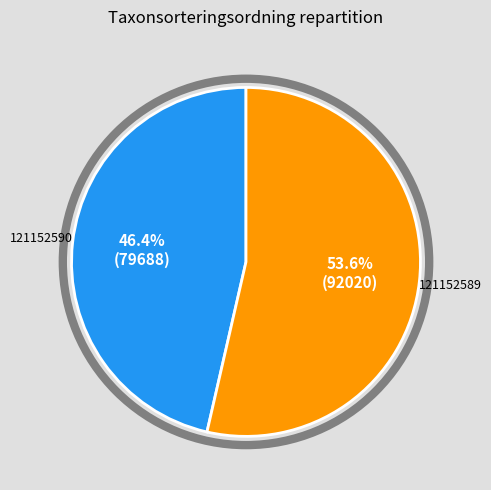

True or false: 121152589 accounts for 46% of the total.

False